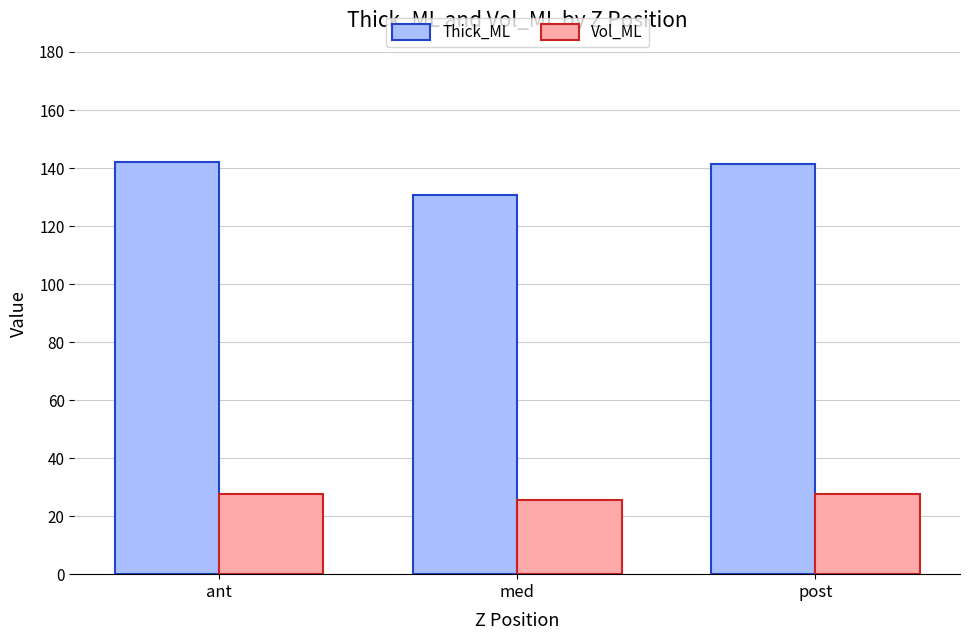

The Vol_ML series shows 40.1 at med. True or false?

False